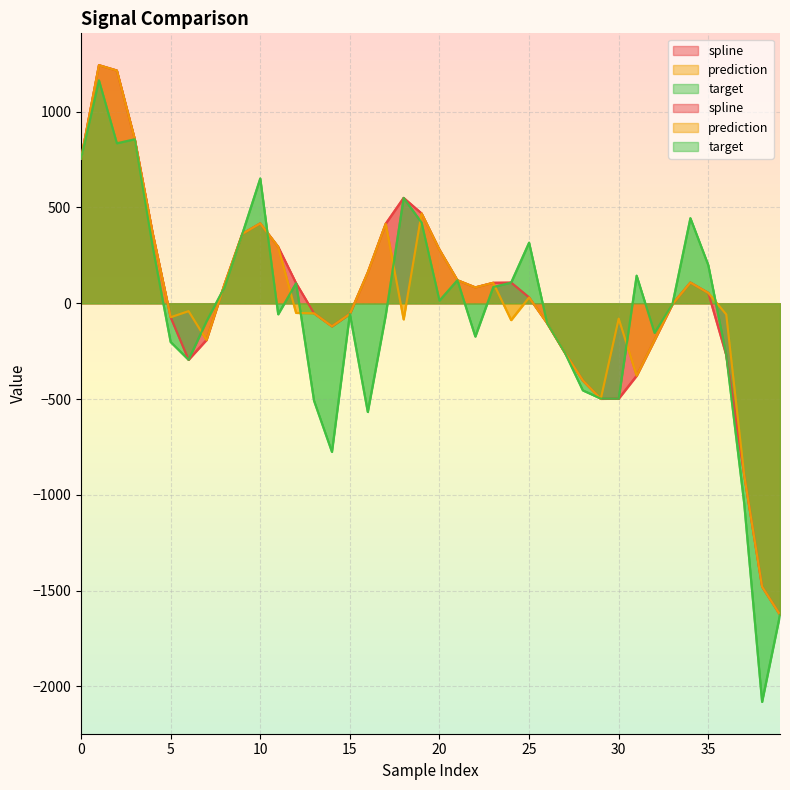

Which has a higher value, 4 or 12?

4